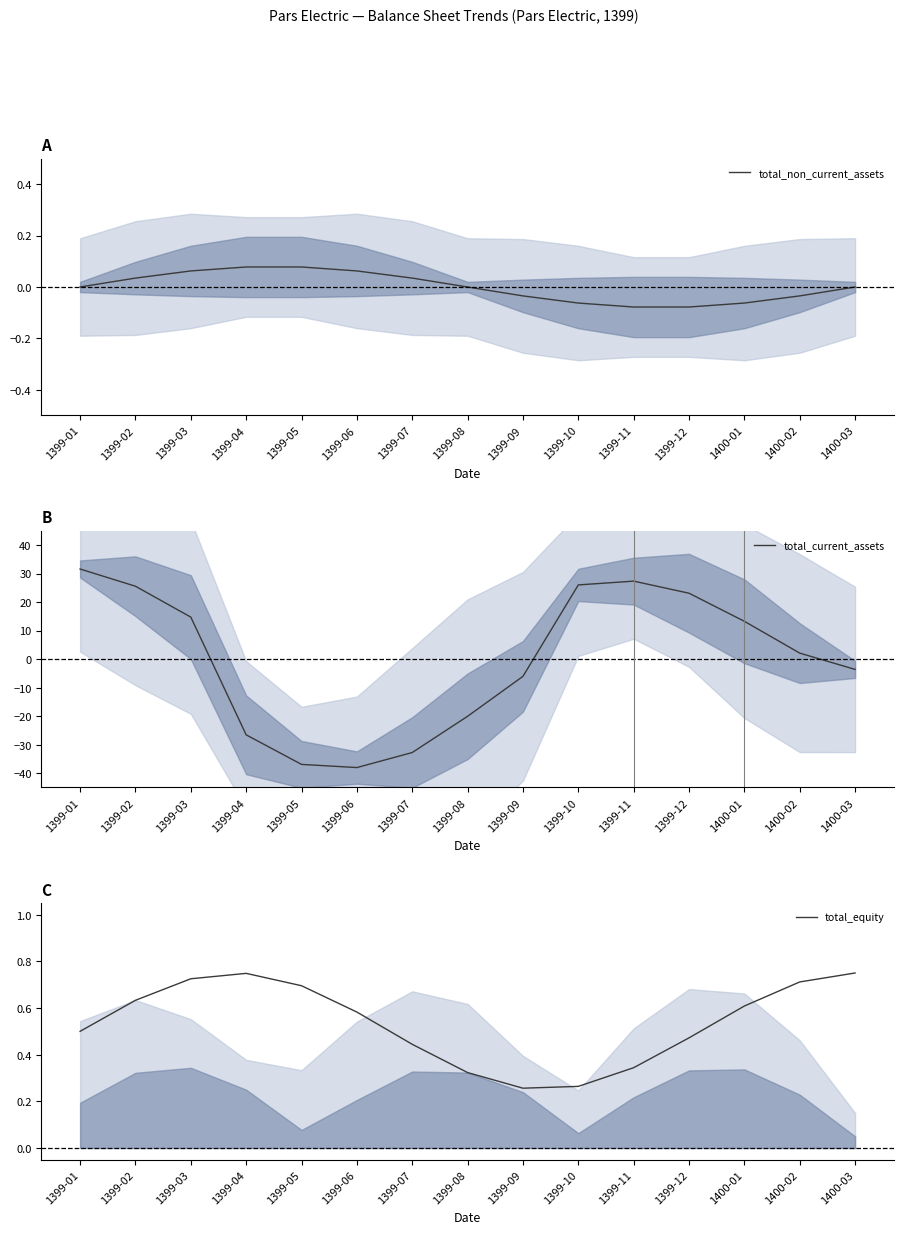

How many series are shown in this chart?

3